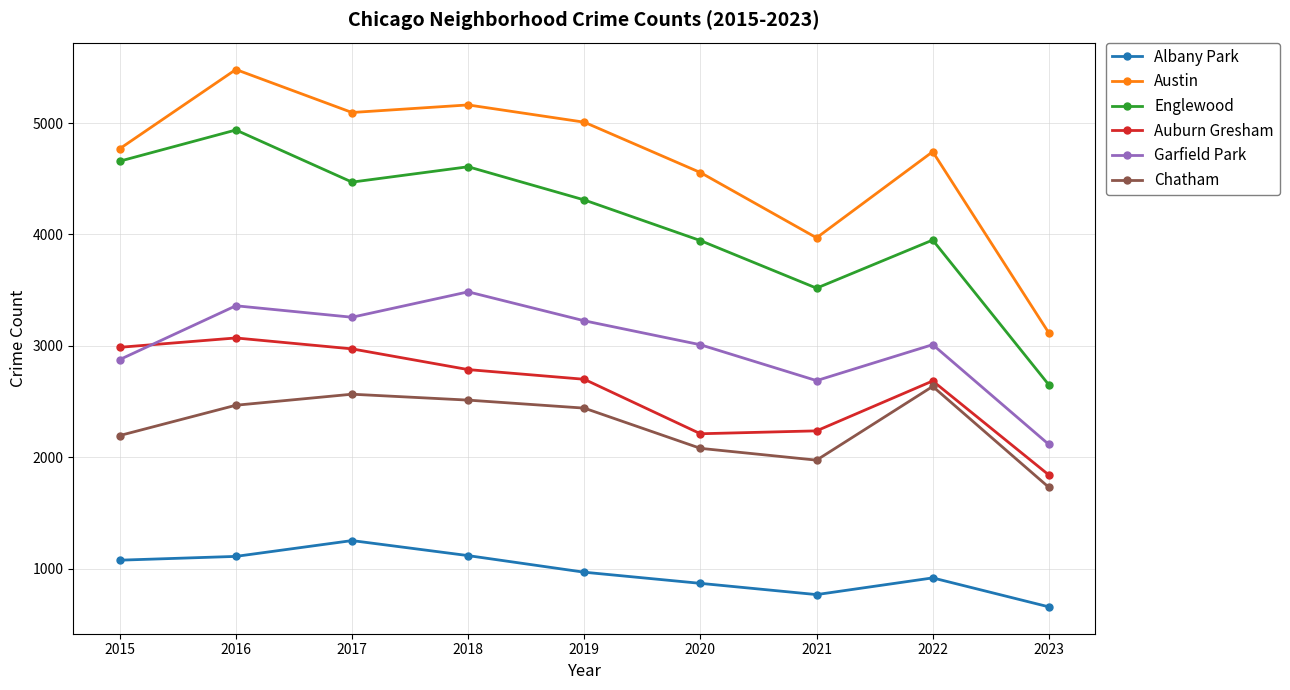

What is the sum of all Garfield Park values?

27028